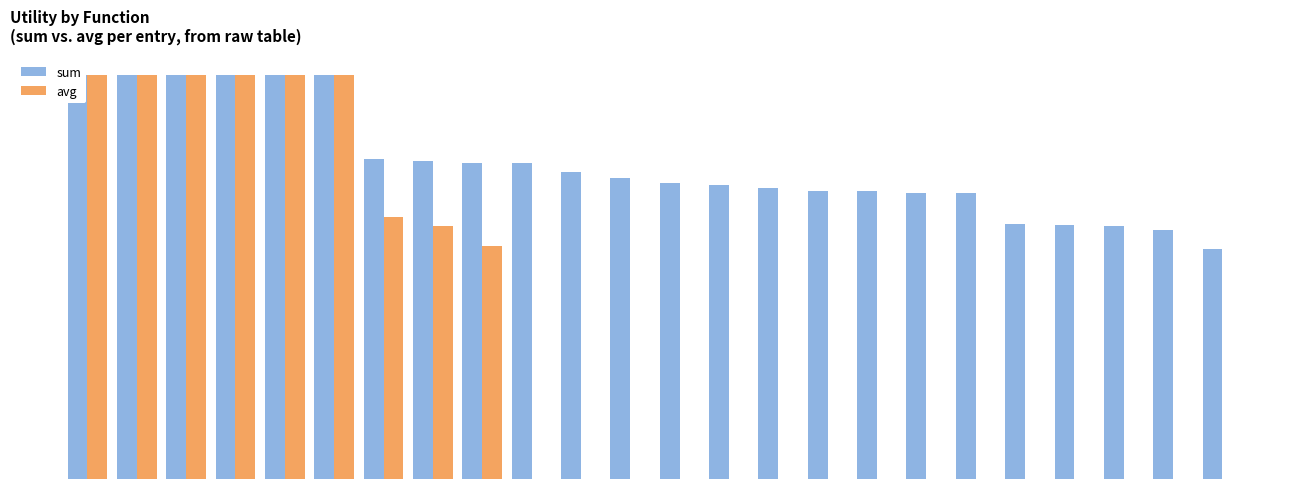

Is the value of sum at 8 greater than the value of avg at 0?

No